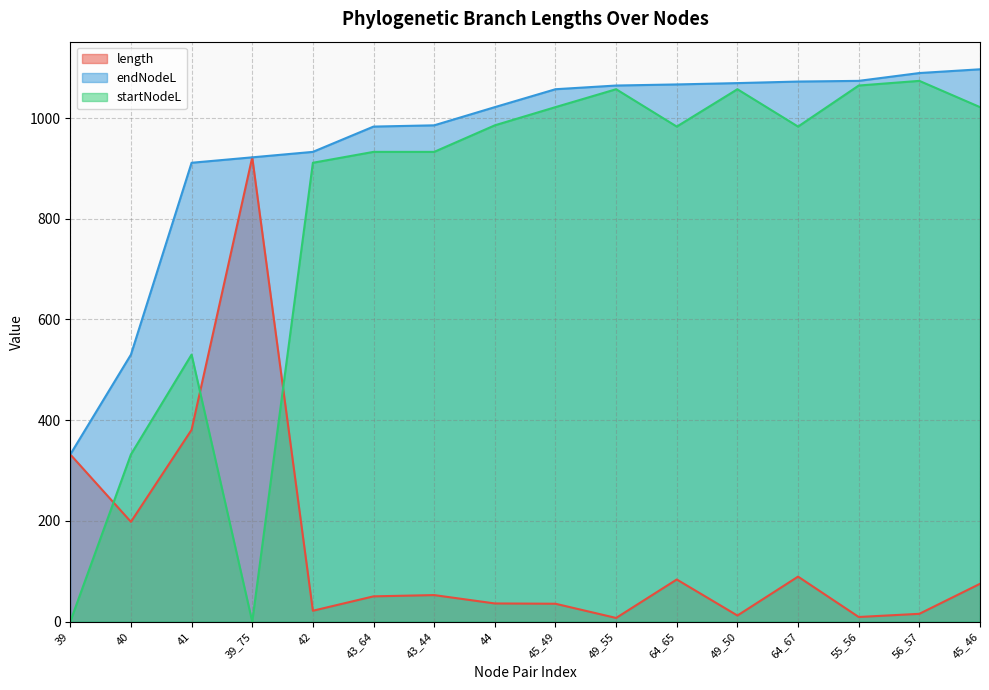

How many positive values does the startNodeL series have?

14